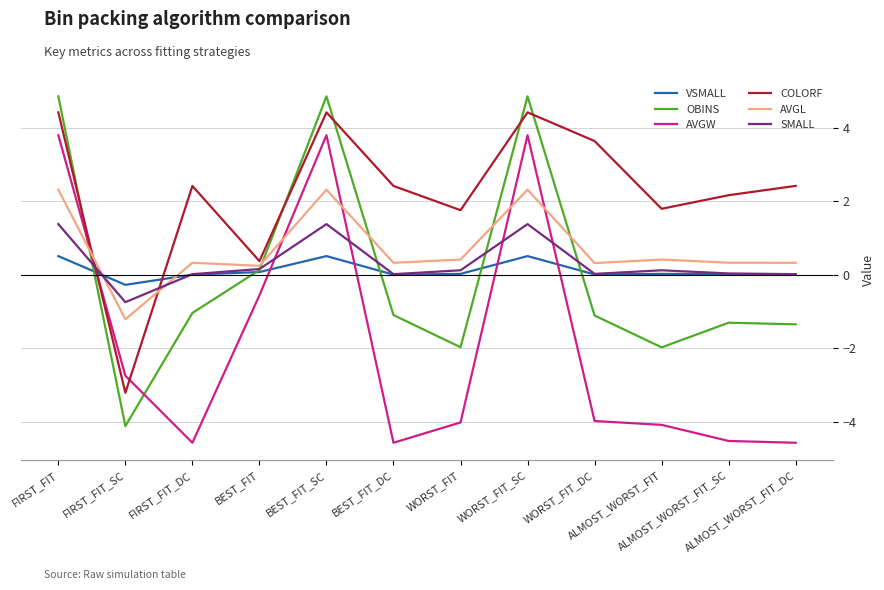

What is the sum of all VSMALL values?

1.4